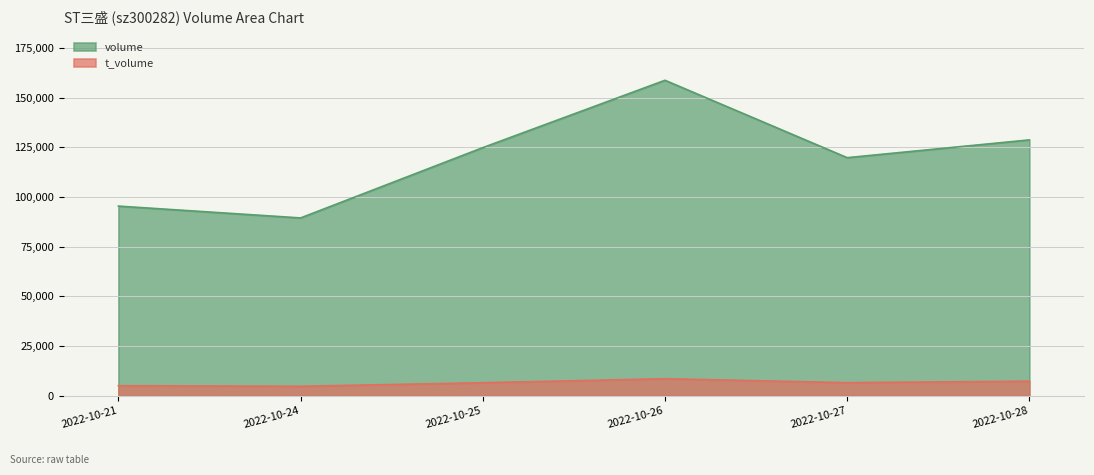

At 2022-10-28, list the series in order from largest to smallest.

volume, t_volume